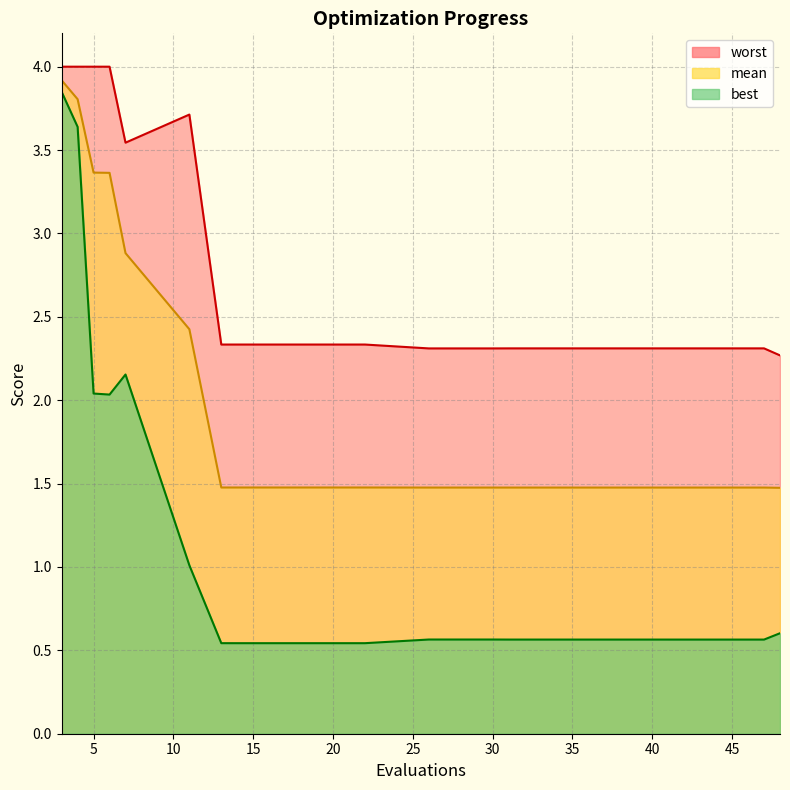

Which label corresponds to the largest value in the chart?

3